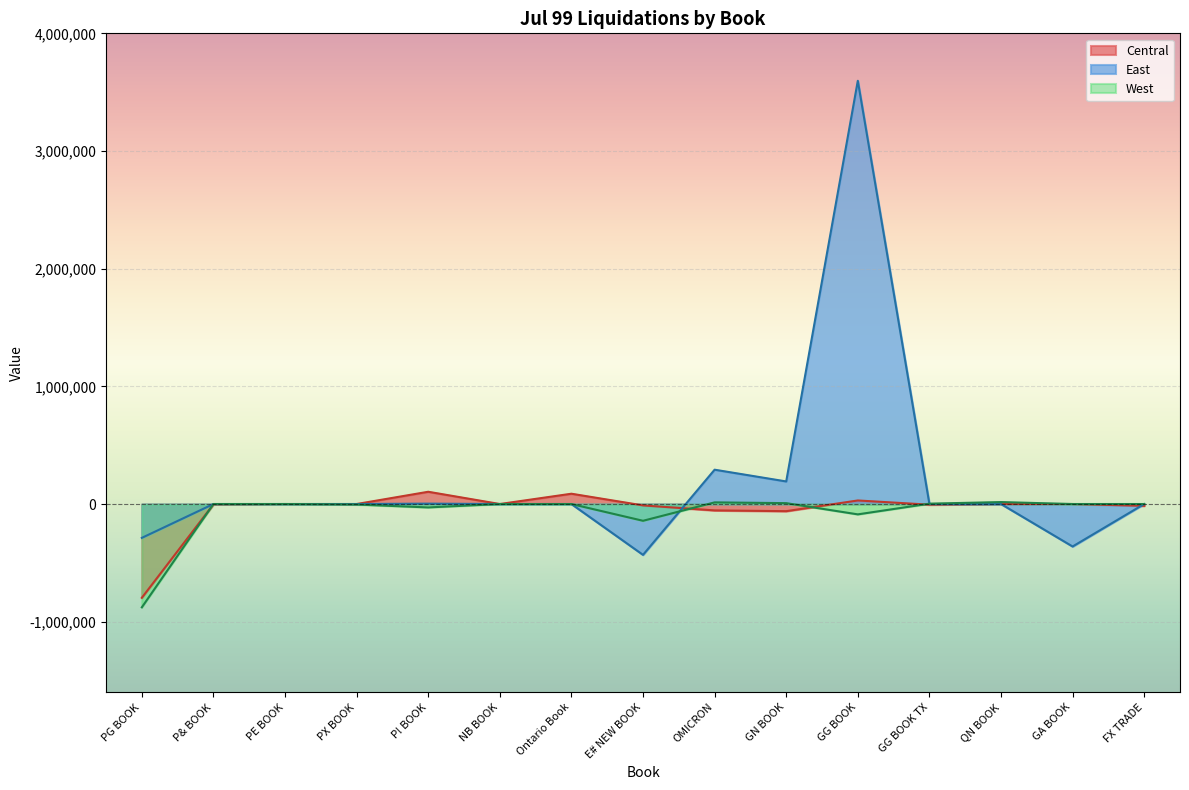

Is the value of East at FX TRADE greater than the value of Central at GA BOOK?

No